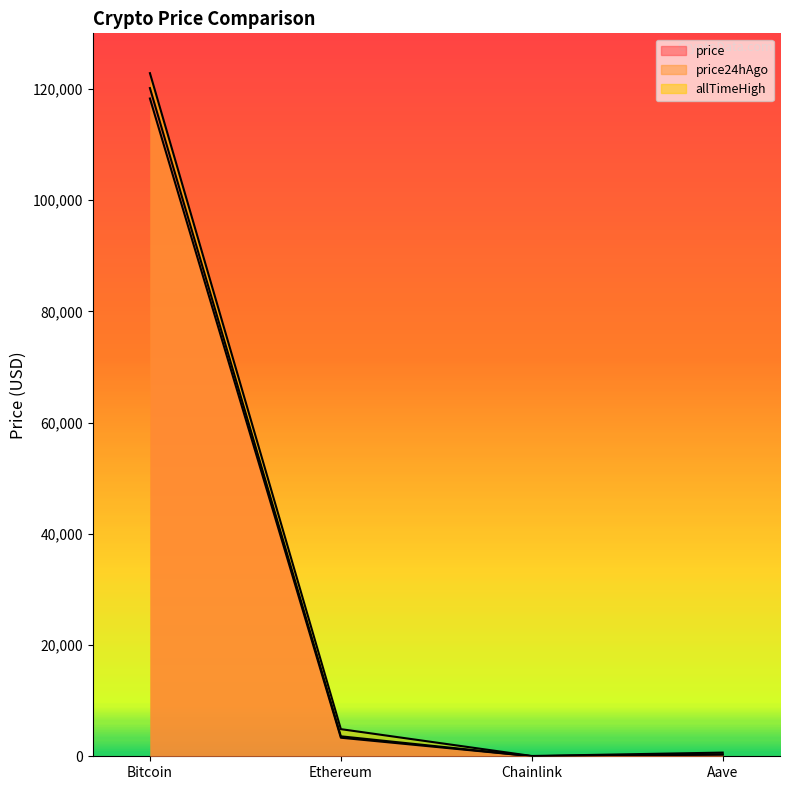

Which category has the highest value across all series?

Bitcoin